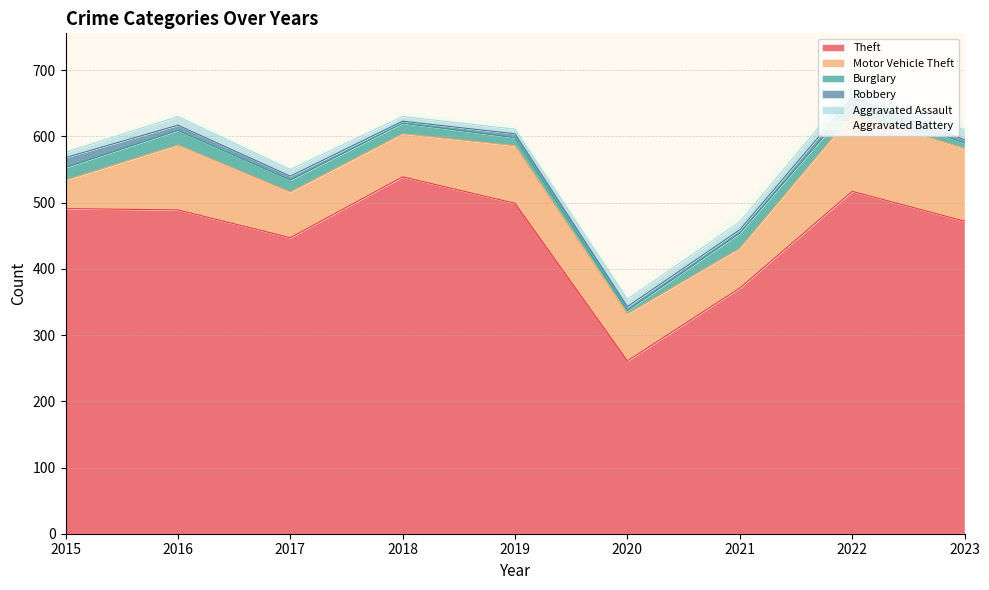

How many interior local valleys does the Theft series have?

2